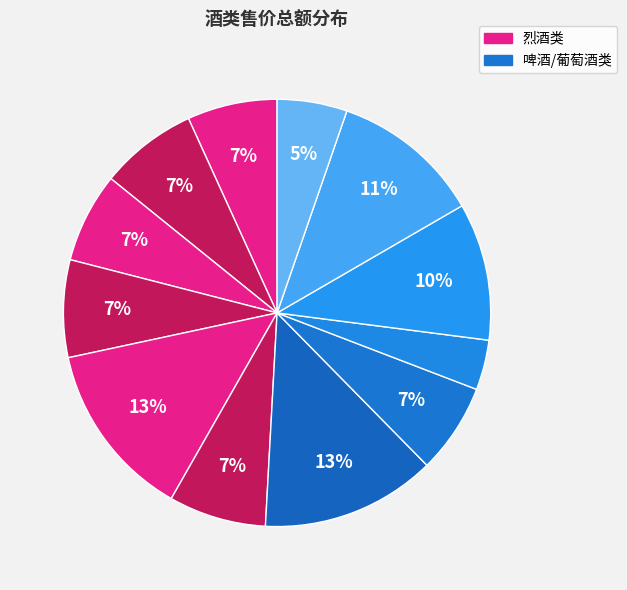

How many segments does this pie chart have?

12